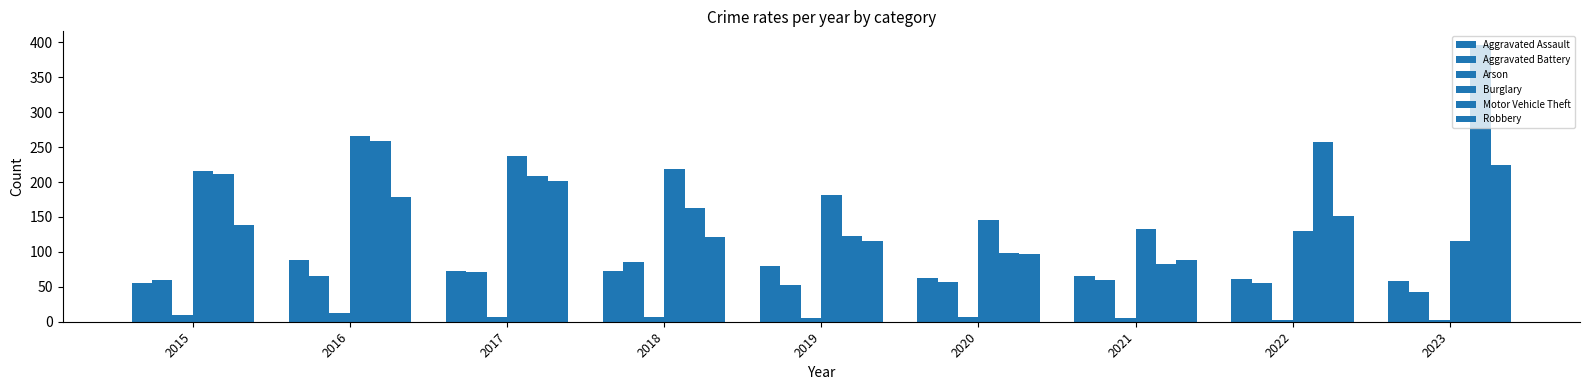

Are the bars grouped side by side (vs. stacked)?

Yes